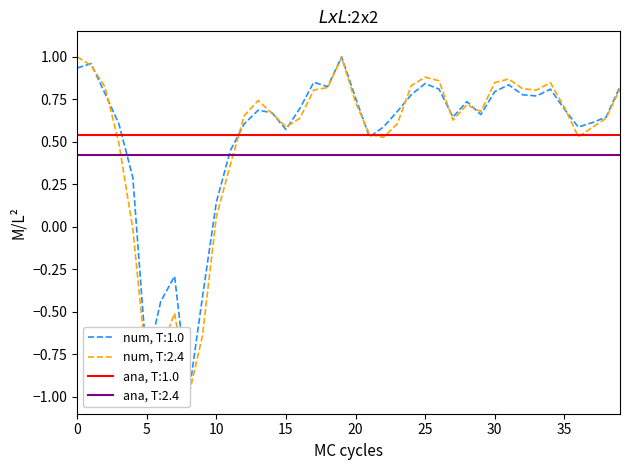

True or false: ana, T:1.0 and ana, T:2.4 intersect in this chart.

False